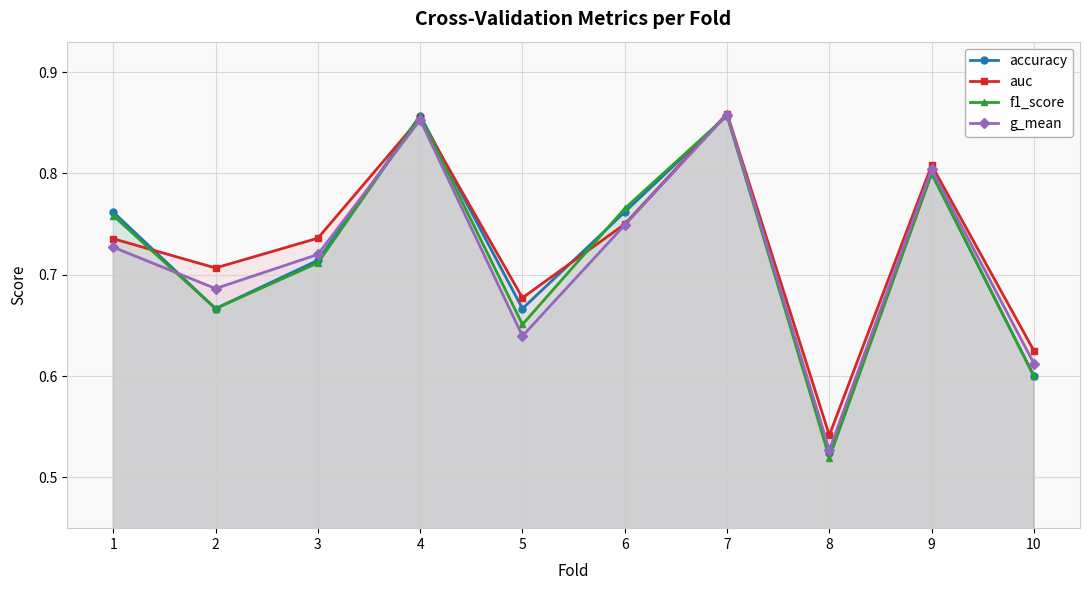

List the series in order of their peak value, highest first.

auc, g_mean, accuracy, f1_score